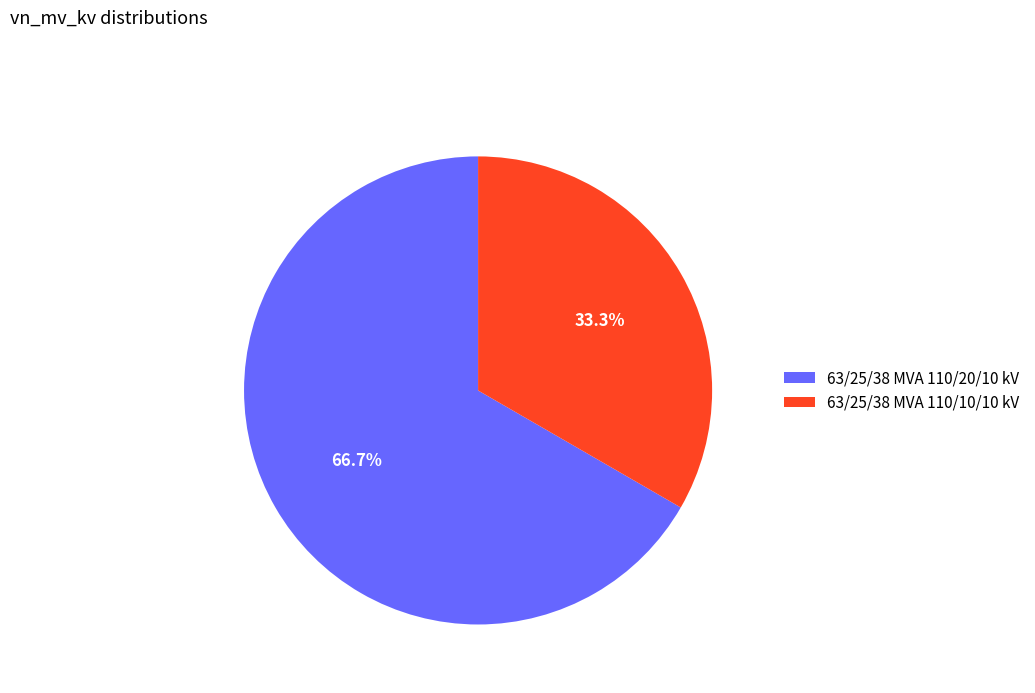

To the nearest percent, what portion does 63/25/38 MVA 110/20/10 kV represent?

67%